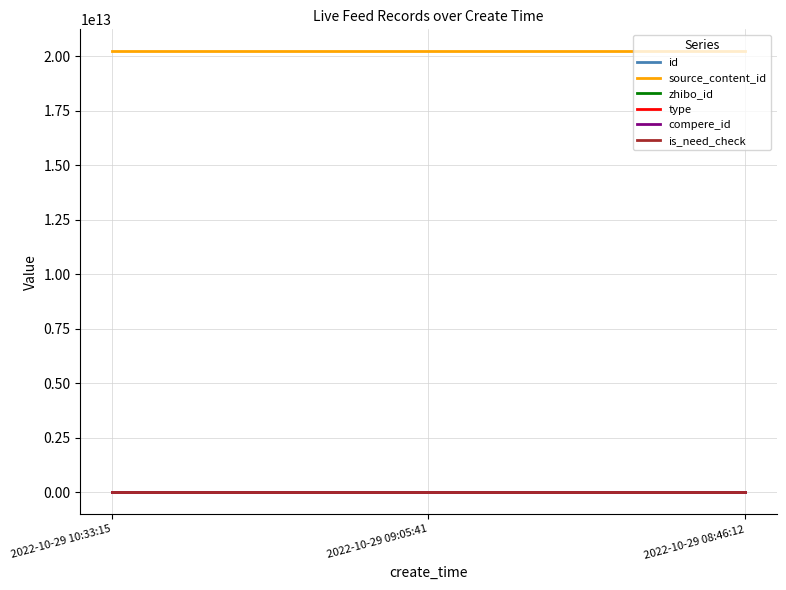

Does the chart have visible grid lines?

Yes